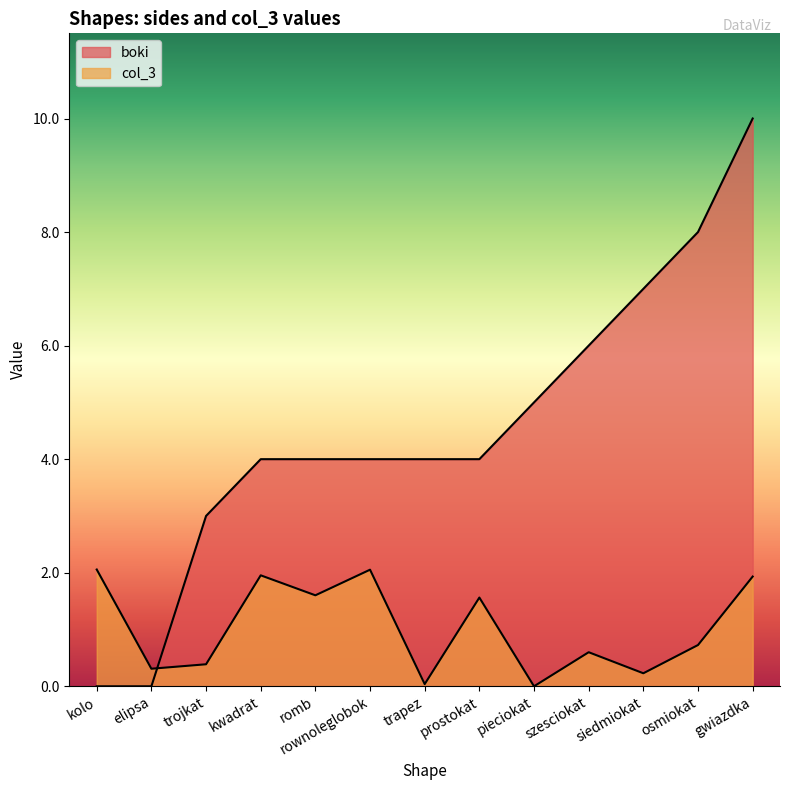

Where do boki and col_3 first cross each other?

elipsa and trojkat